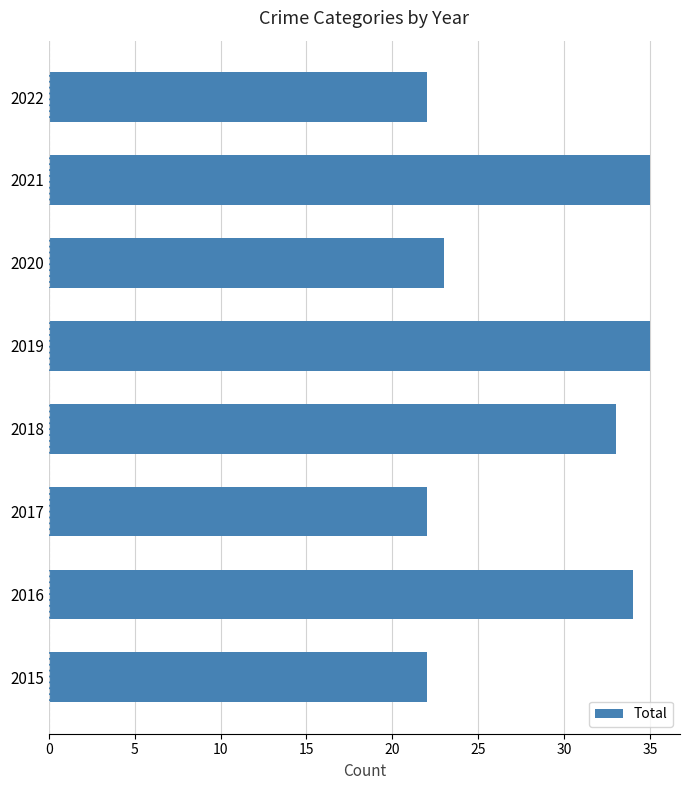

What is the minimum value shown in the chart?

22